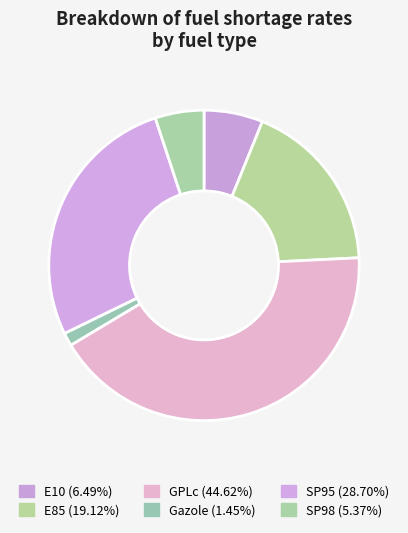

The SP95 slice represents 27% of the pie. True or false?

True